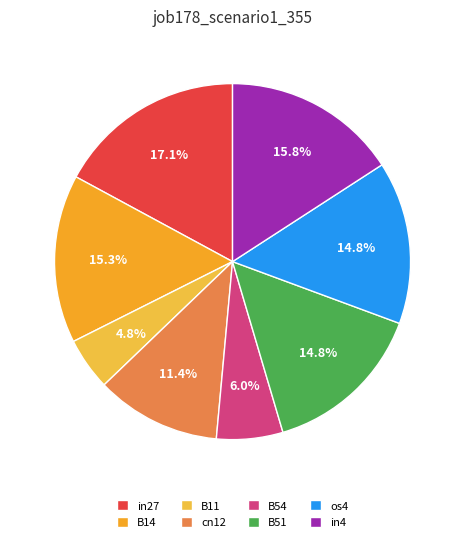

How much of the chart is everything except in4?

84.2%